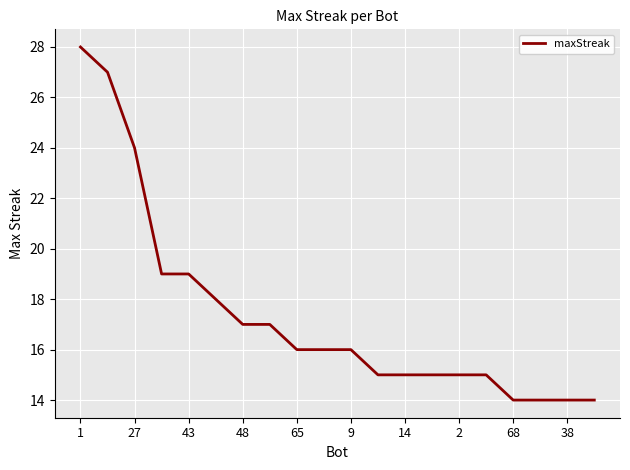

What is the sum of all values?

348